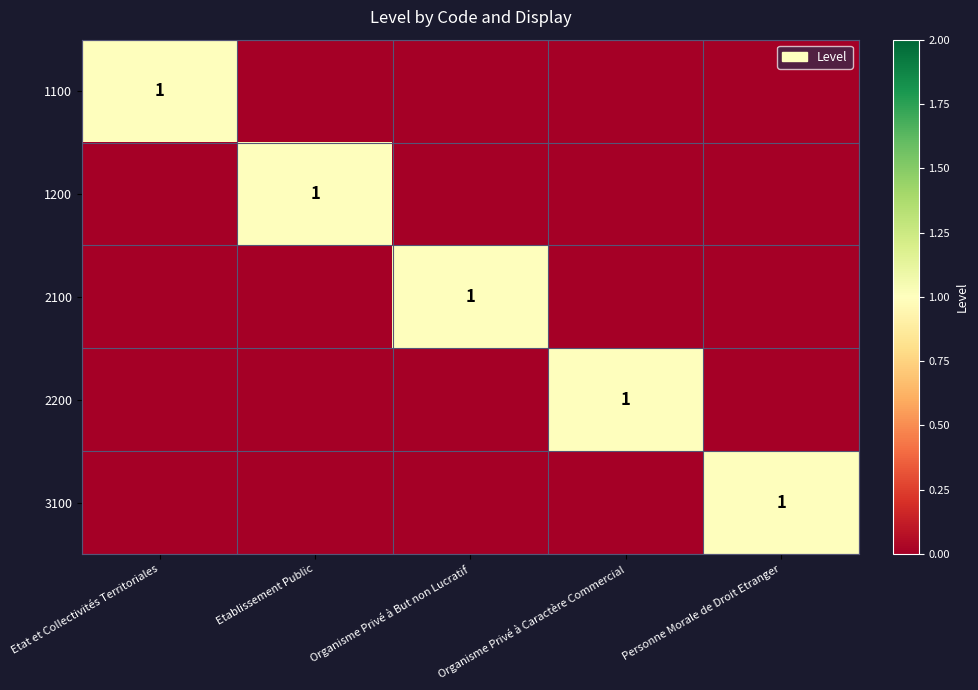

The value of 3100 at Personne Morale de Droit Etranger is 1. True or false?

True